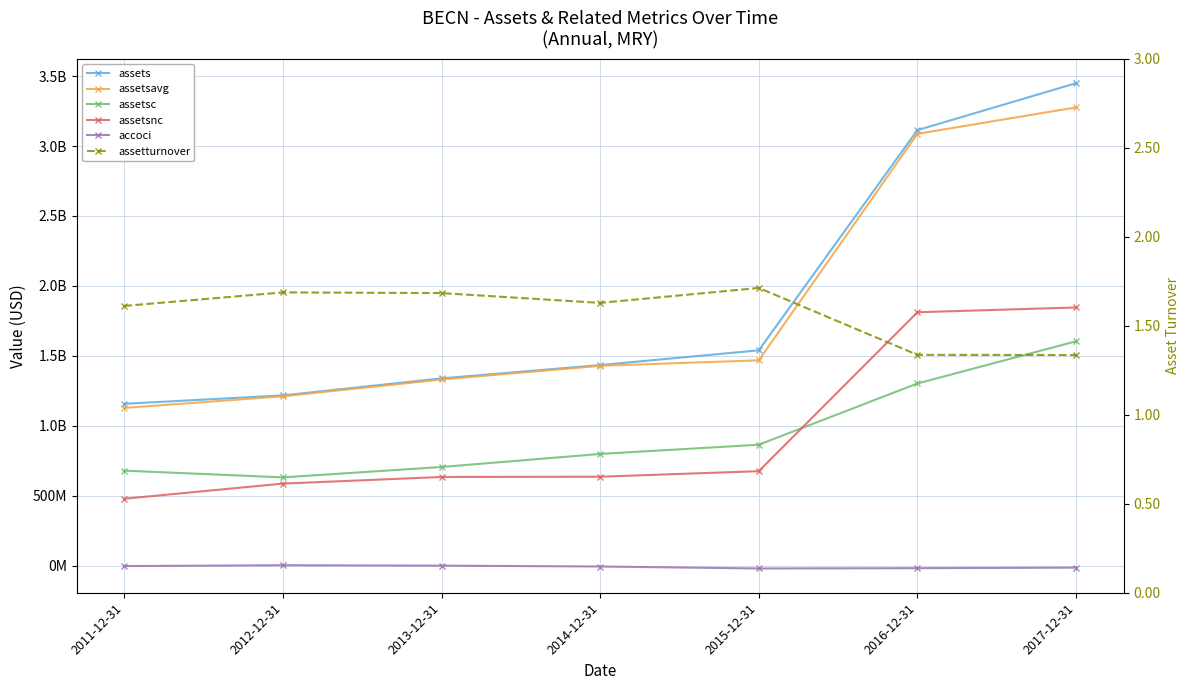

Reading right to left, extract all data points from this chart.

assets: 2017-12-31=3449557000.0	2016-12-31=3113859000.0	2015-12-31=1539428000.0	2014-12-31=1433896000.0	2013-12-31=1338696000.0	2012-12-31=1216982000.0	2011-12-31=1156964000.0
assetsavg: 2017-12-31=3276550500.0	2016-12-31=3087473250.0	2015-12-31=1467906250.0	2014-12-31=1428344500.0	2013-12-31=1330782000.0	2012-12-31=1210691000.0	2011-12-31=1127397250.0
assetsc: 2017-12-31=1603839000.0	2016-12-31=1302190000.0	2015-12-31=864320000.0	2014-12-31=798338000.0	2013-12-31=705083000.0	2012-12-31=630775000.0	2011-12-31=678865000.0
assetsnc: 2017-12-31=1845718000.0	2016-12-31=1811669000.0	2015-12-31=675108000.0	2014-12-31=635558000.0	2013-12-31=633613000.0	2012-12-31=586207000.0	2011-12-31=478099000.0
accoci: 2017-12-31=-14563000.0	2016-12-31=-18657000.0	2015-12-31=-20720000.0	2014-12-31=-6579000.0	2013-12-31=-376000.0	2012-12-31=2626000.0	2011-12-31=-3405000.0
assetturnover: 2017-12-31=1.3	2016-12-31=1.3	2015-12-31=1.7	2014-12-31=1.6	2013-12-31=1.7	2012-12-31=1.7	2011-12-31=1.6